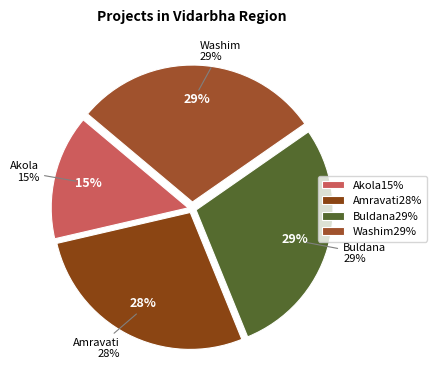

Is there a majority slice in this chart?

No